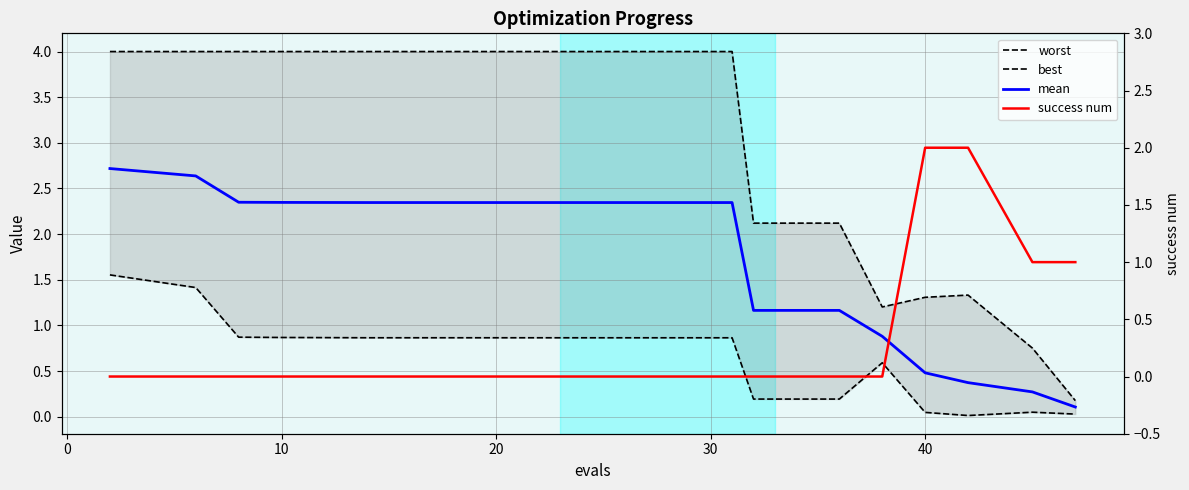

What are all the series names shown in the legend?

worst, best, mean, success num